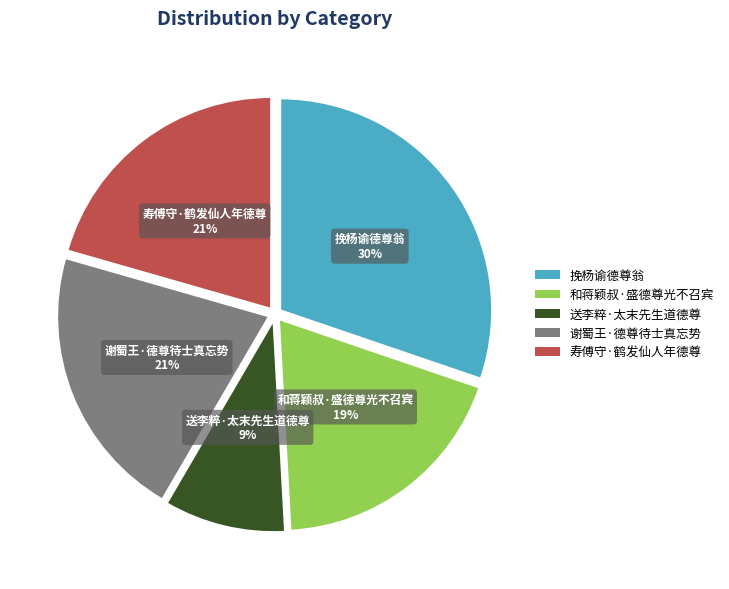

To the nearest percent, what is the combined percentage of 和蒋颖叔·盛德尊光不召宾 and 谢蜀王·德尊待士真忘势?

40%